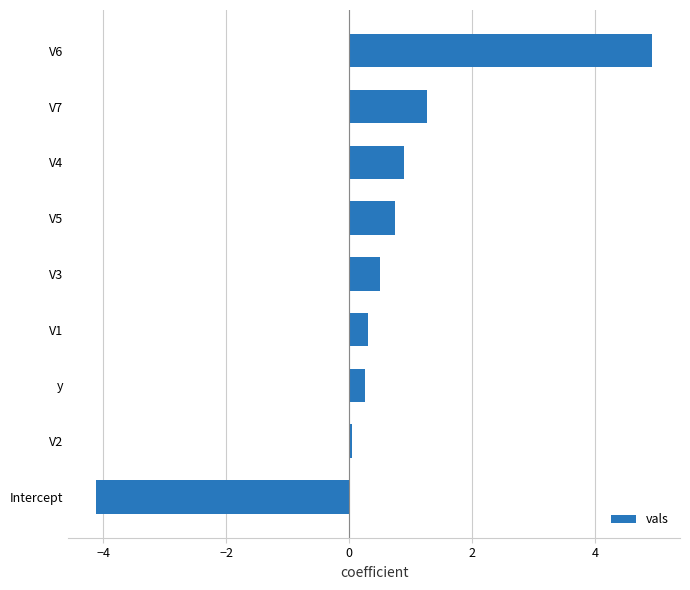

What is the difference between the maximum and minimum values?

9.0